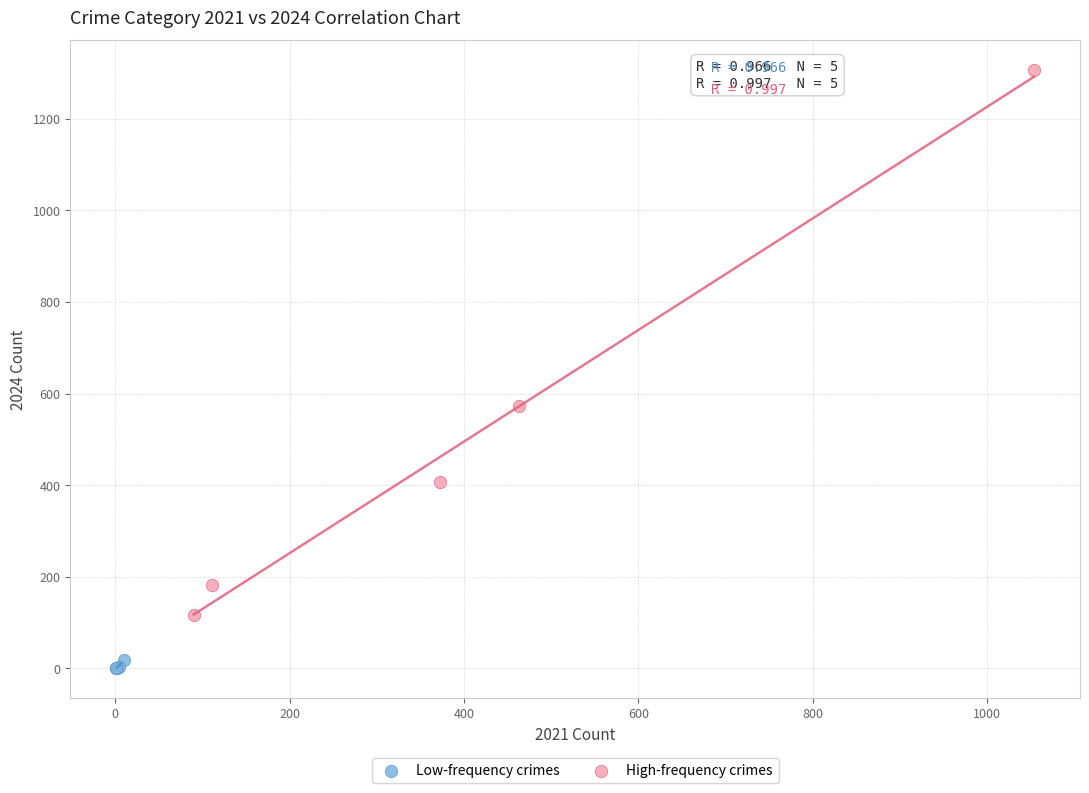

Which series has the widest spread of Y values?

High-frequency crimes